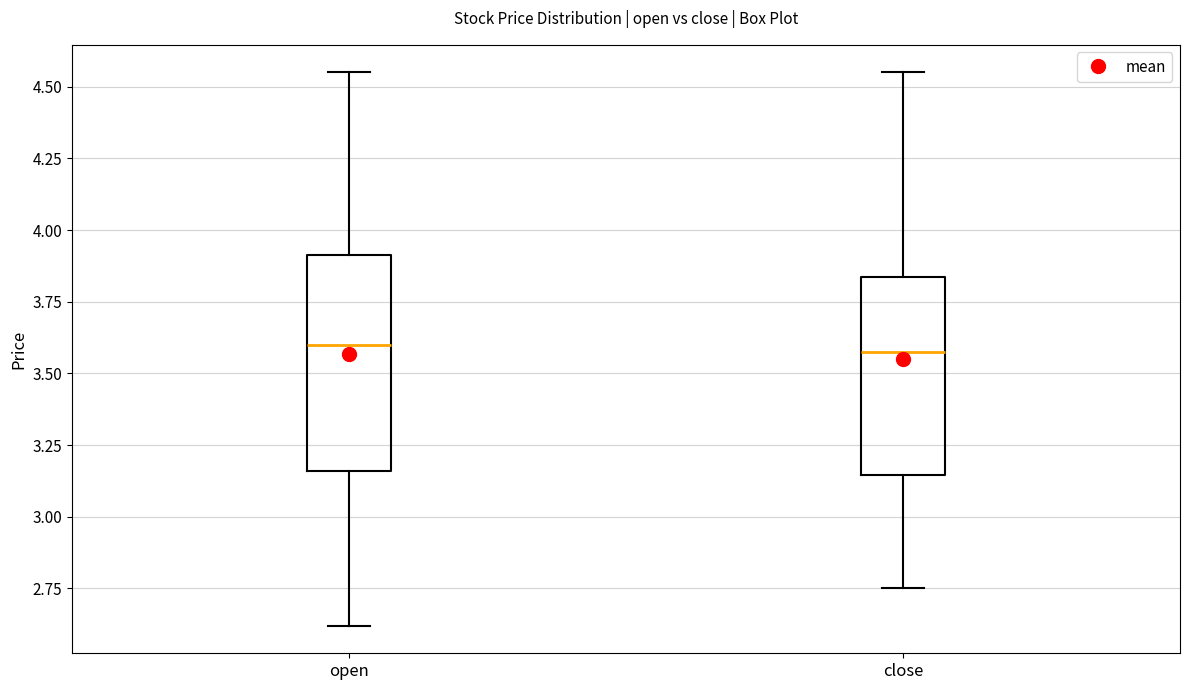

Where does the median line of the box for open sit on the y-axis? The values are not printed on the chart, so give them approximately, as read against the axis.

3.60